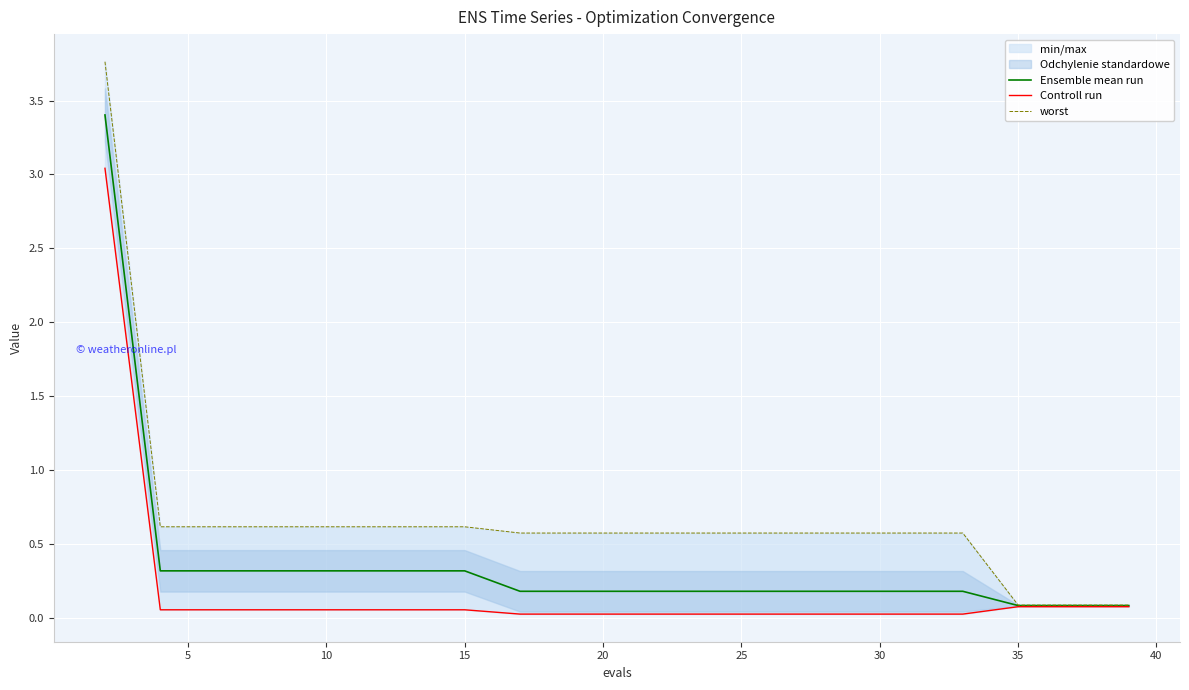

How many categories are shown in the chart?

20